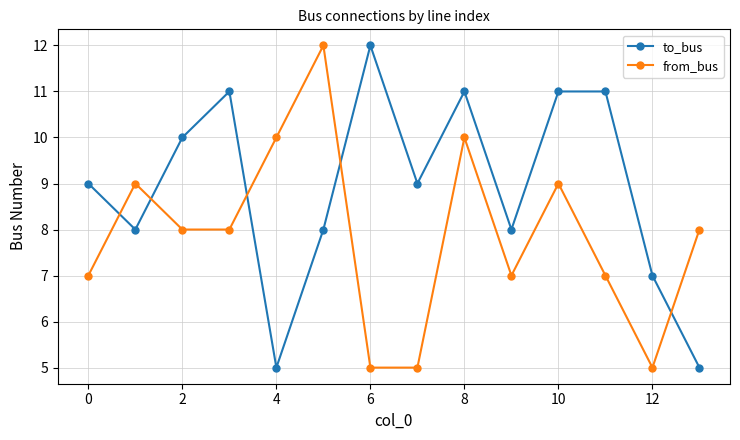

In from_bus, how many points are higher than both neighbors (excluding endpoints)?

4